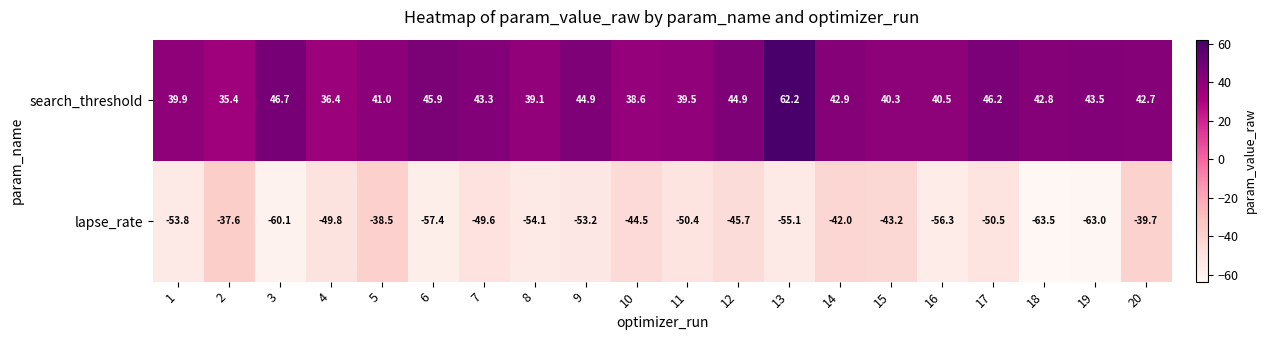

What is the difference between the lapse_rate values at 1 and 12?

8.1